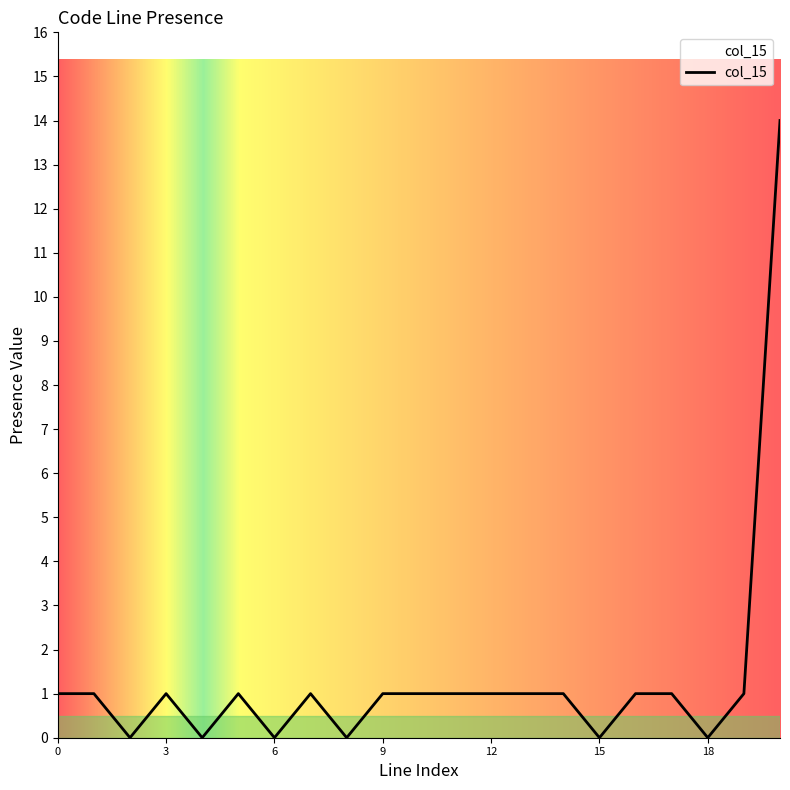

What is the greatest value displayed?

14